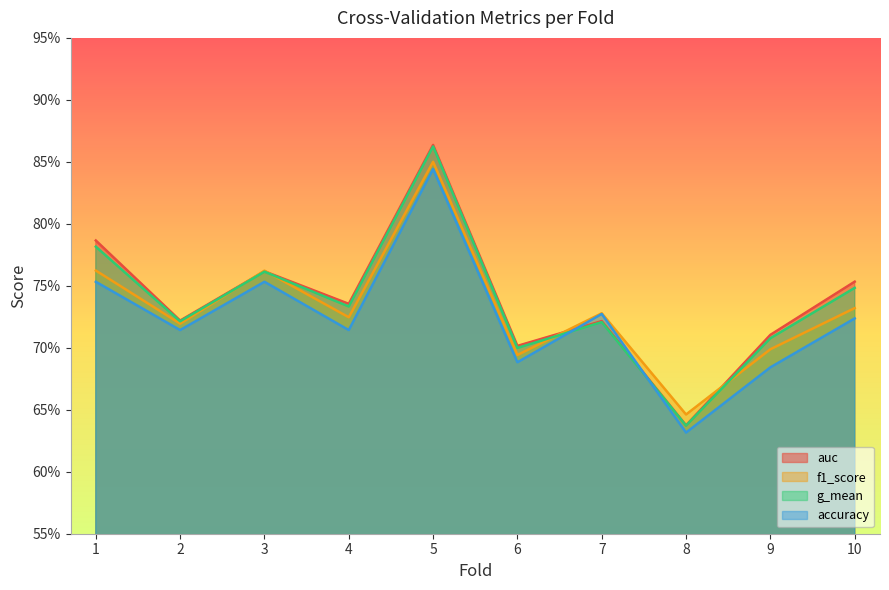

What is the value of the f1_score point at the 10th from the left?

0.7